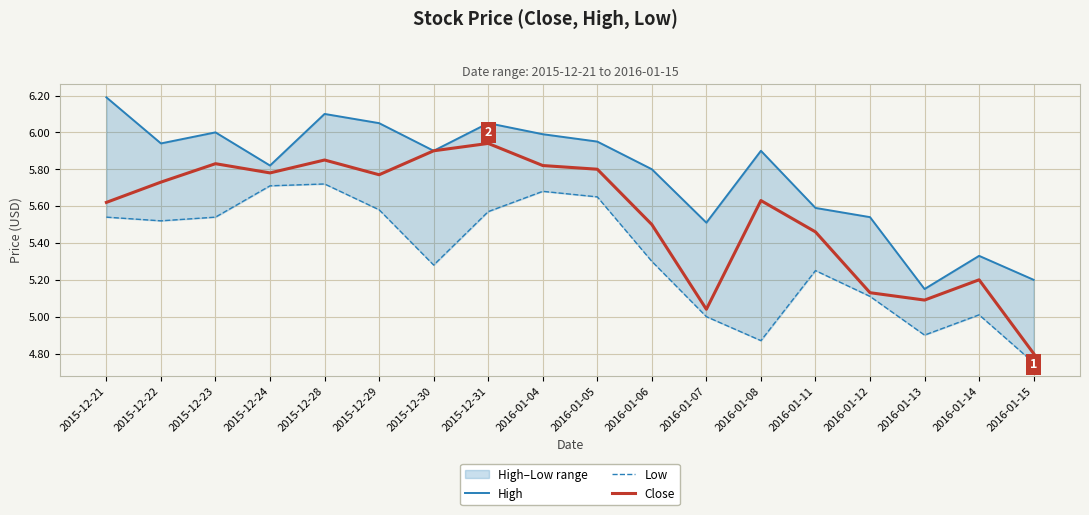

How many lines are shown in the chart?

3